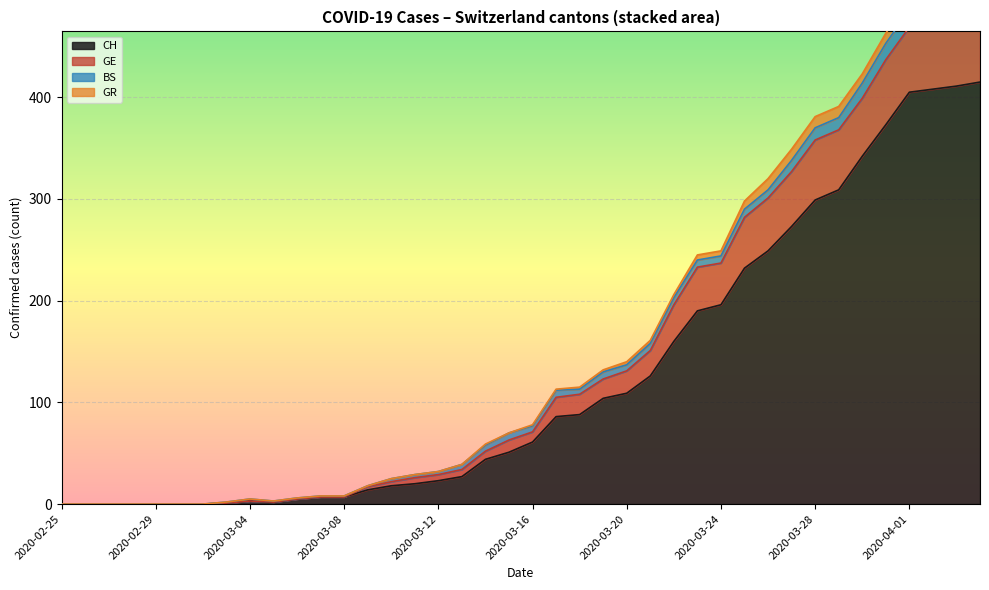

What is the highest value of the CH series?

415